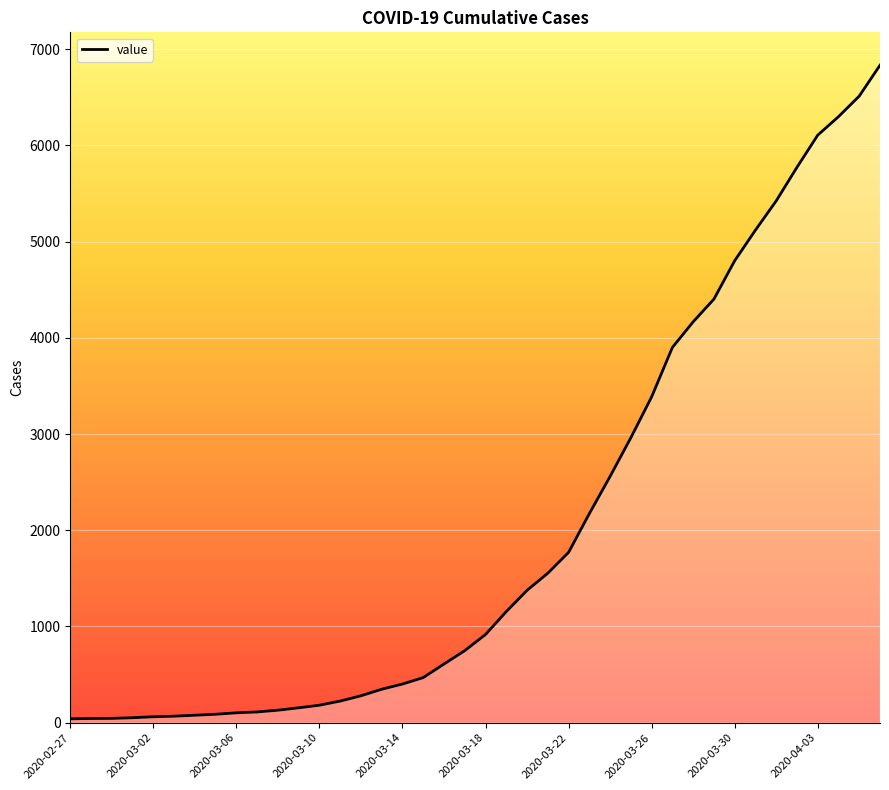

What is the greatest value displayed?

6833